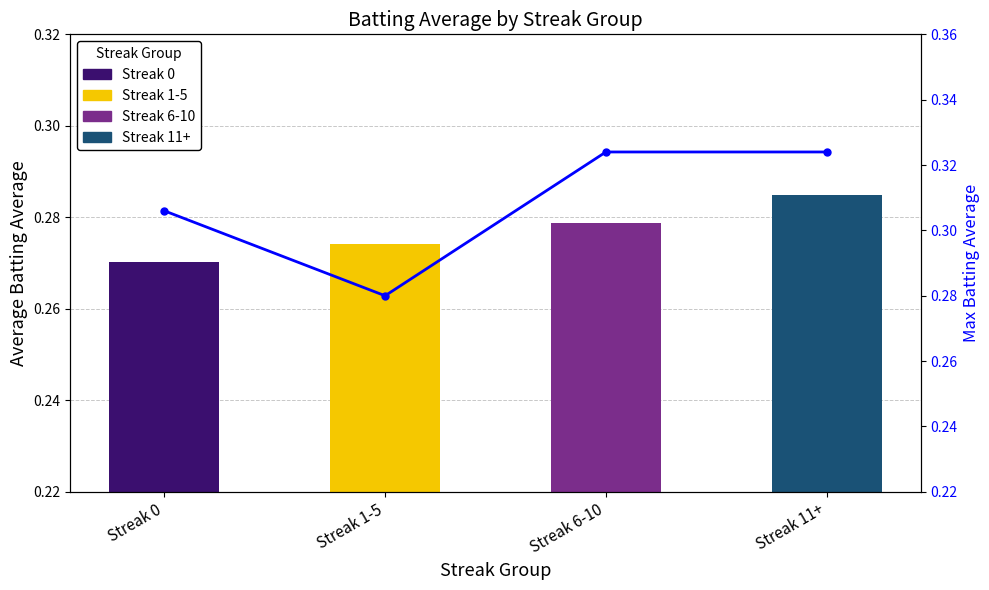

What position from the left is Streak 0?

1